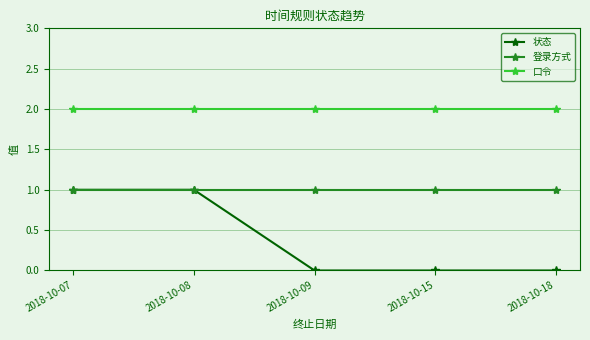

What is the value of the 口令 point at the 5th from the left?

2